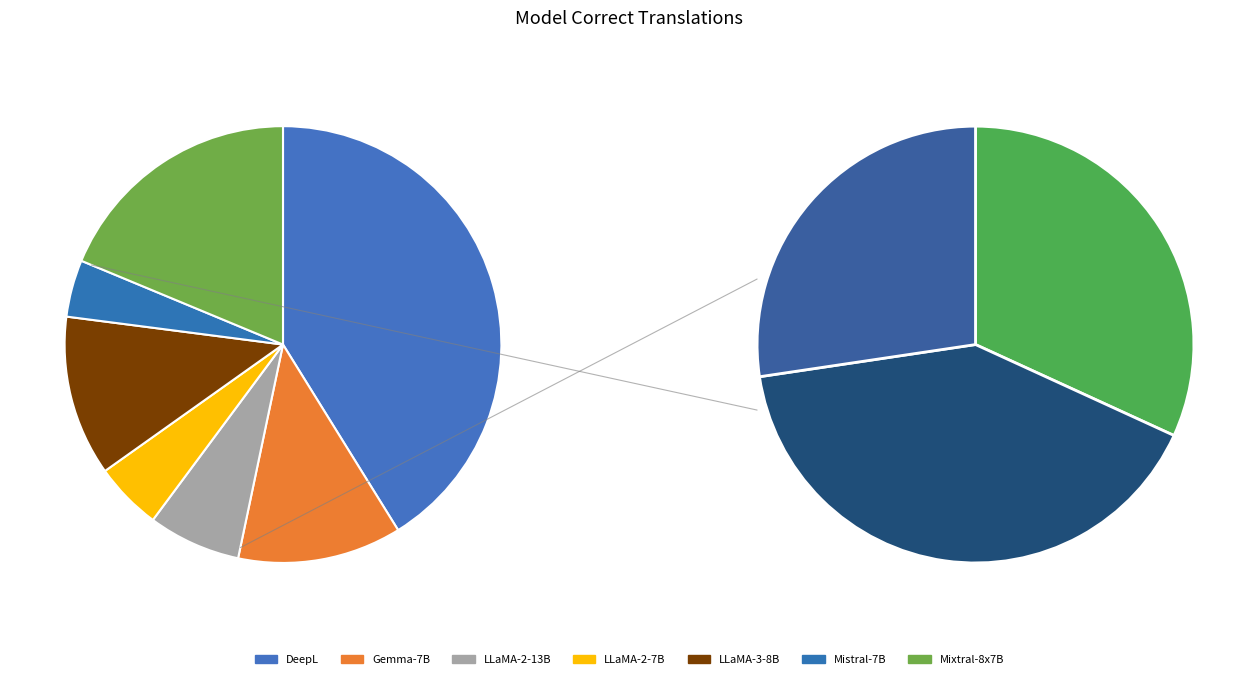

To the nearest percent, what percentage of the pie is LLaMA-2-13B?

7%